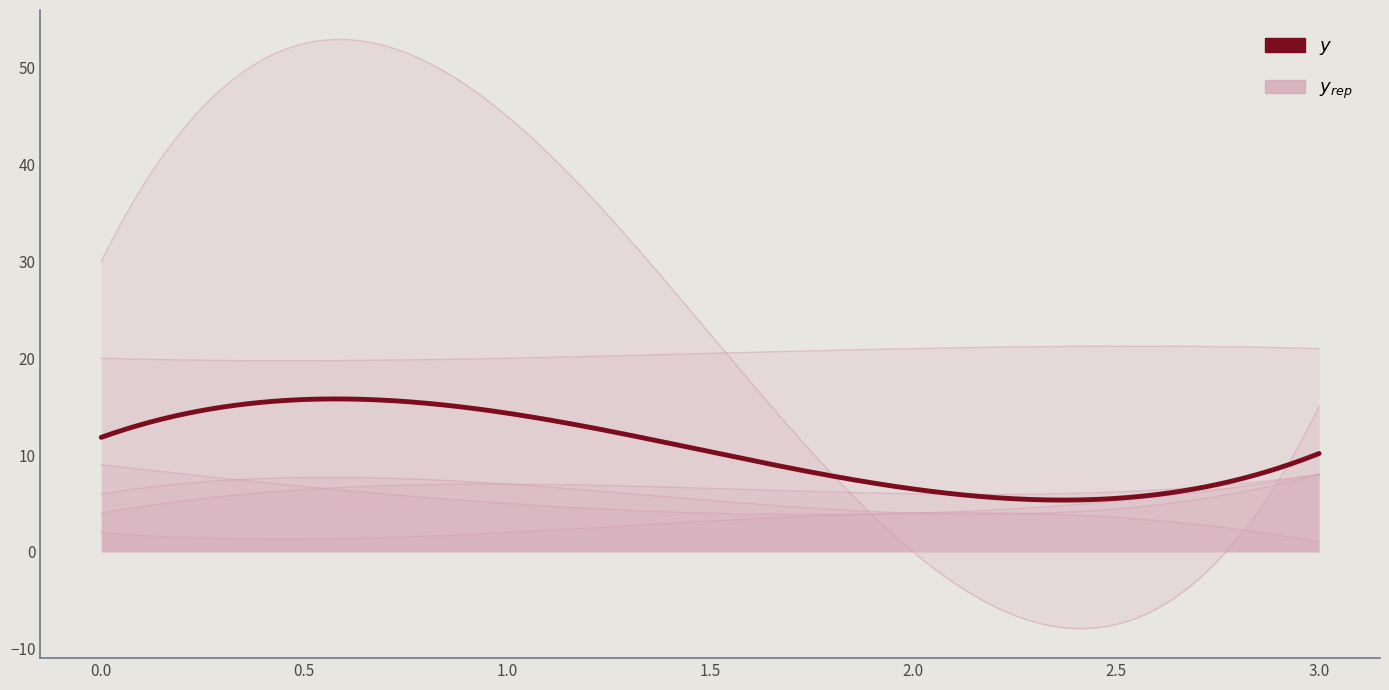

Reading left to right, what are all the values shown in this chart?

col_2: 0=30	1=45	2=0	3=15
col_4: 0=6	1=7	2=4	3=8
col_5: 0=4	1=7	2=6	3=8
col_6: 0=9	1=5	2=4	3=8
col_7: 0=2	1=2	2=4	3=1
col_1: 0=20	1=20	2=21	3=21